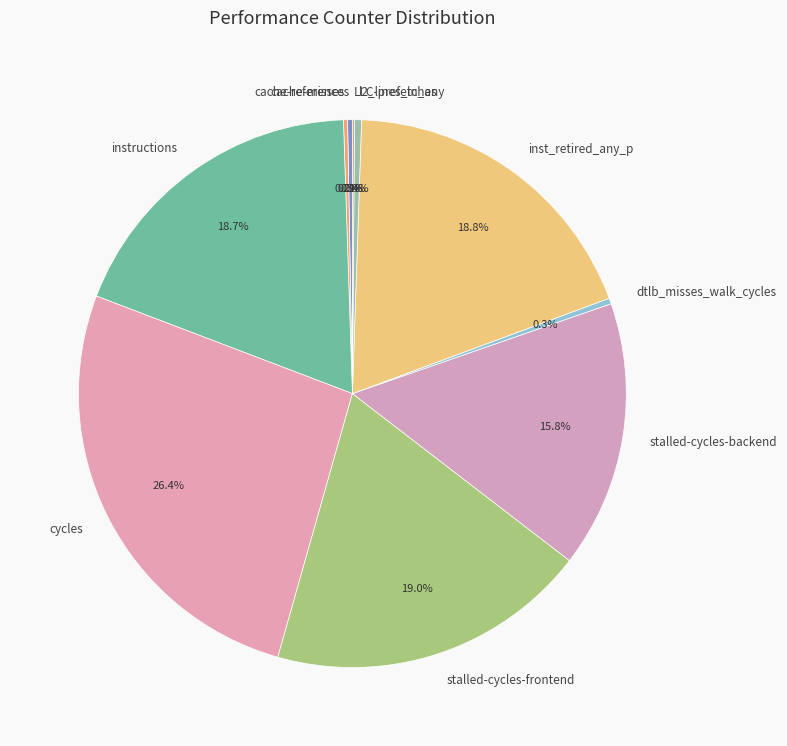

Is there a majority slice in this chart?

No